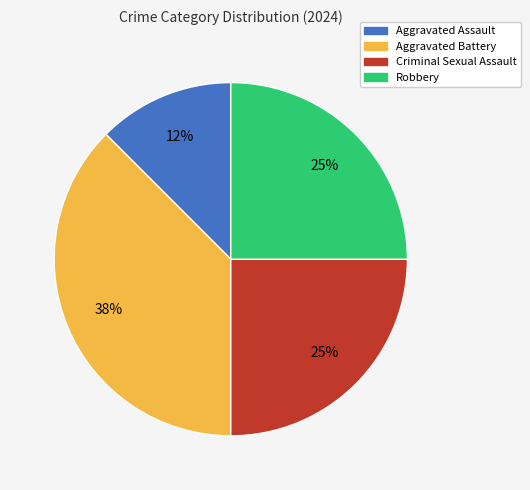

Is it true that Robbery is 37% of the pie?

False